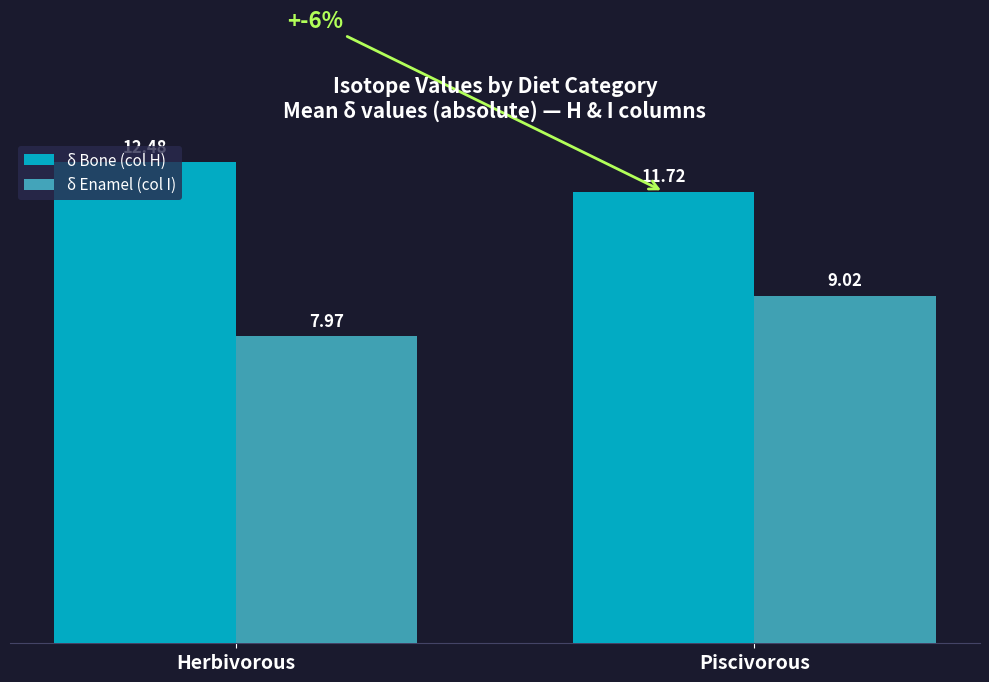

Reading left to right, extract all data points from this chart.

δ Bone (col H): 12.5	11.7
δ Enamel (col I): 8.0	9.0